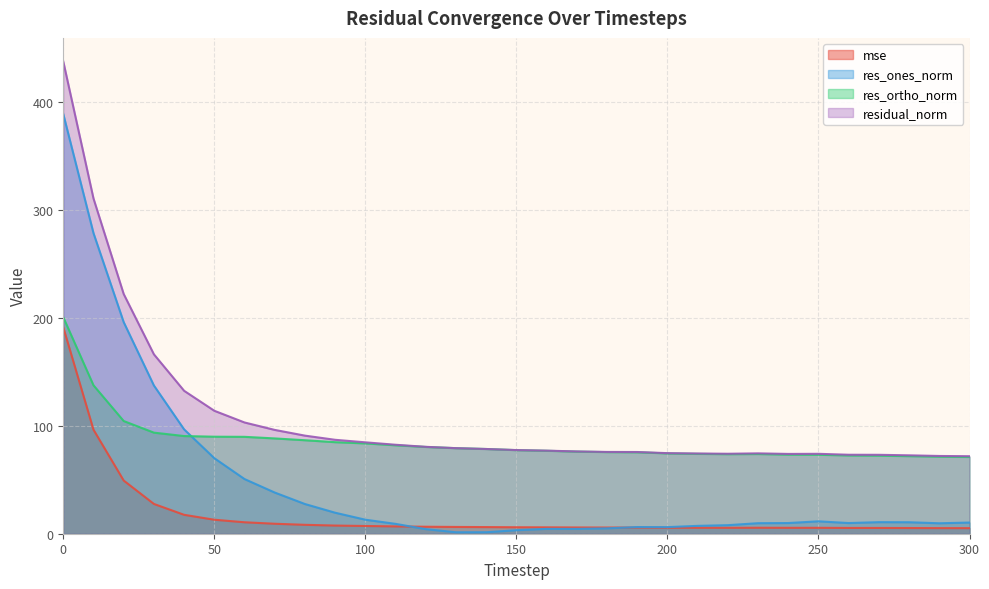

How many lines are shown in the chart?

4